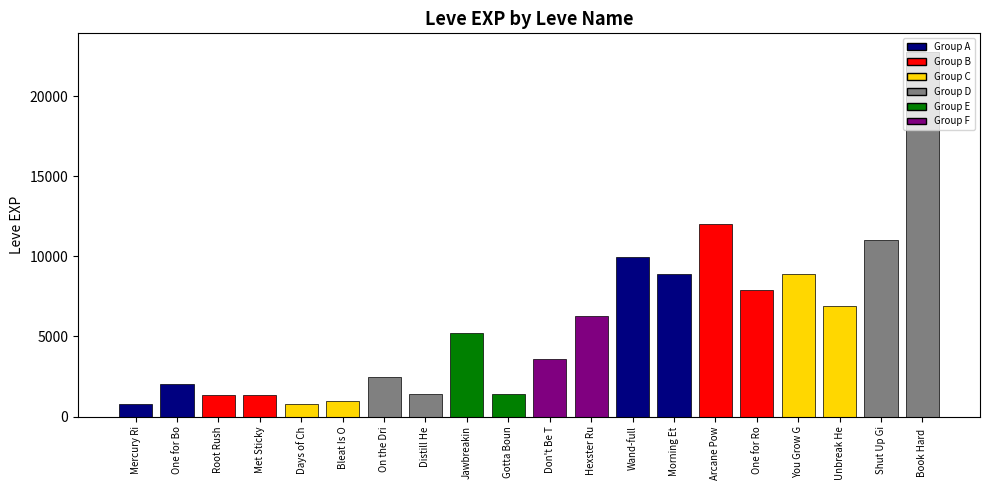

What is the smallest value displayed?

800